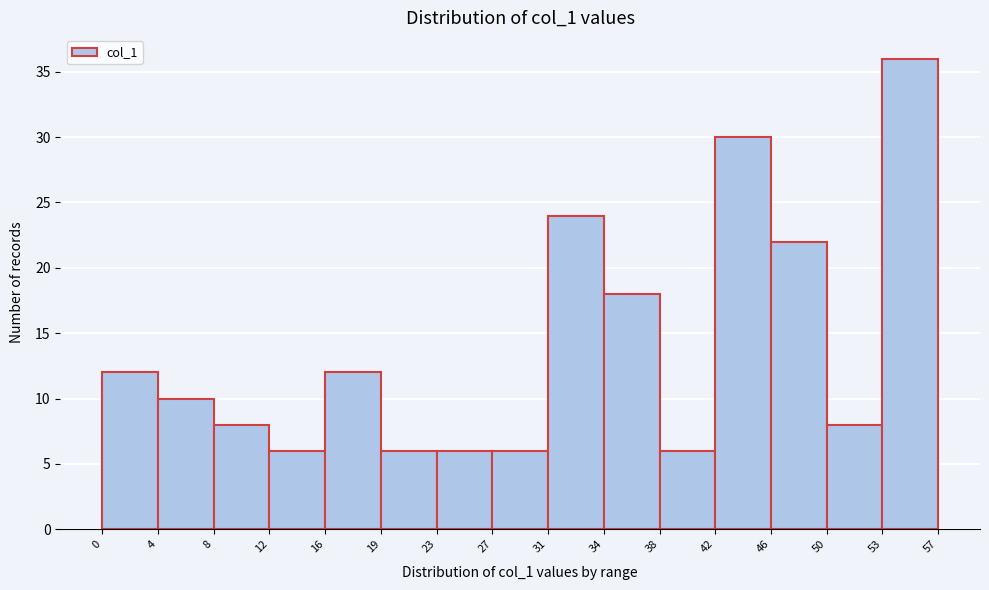

Reading left to right, list every bar in this chart as the range it spans on the x-axis followed by its height. The values are not printed on the chart, so give them approximately, as read against the axis.

0 to 4: 12
4 to 8: 10
8 to 12: 8
12 to 16: 6
16 to 19: 12
19 to 23: 6
23 to 27: 6
27 to 31: 6
31 to 34: 24
34 to 38: 18
38 to 42: 6
42 to 46: 30
46 to 50: 22
50 to 53: 8
53 to 57: 36